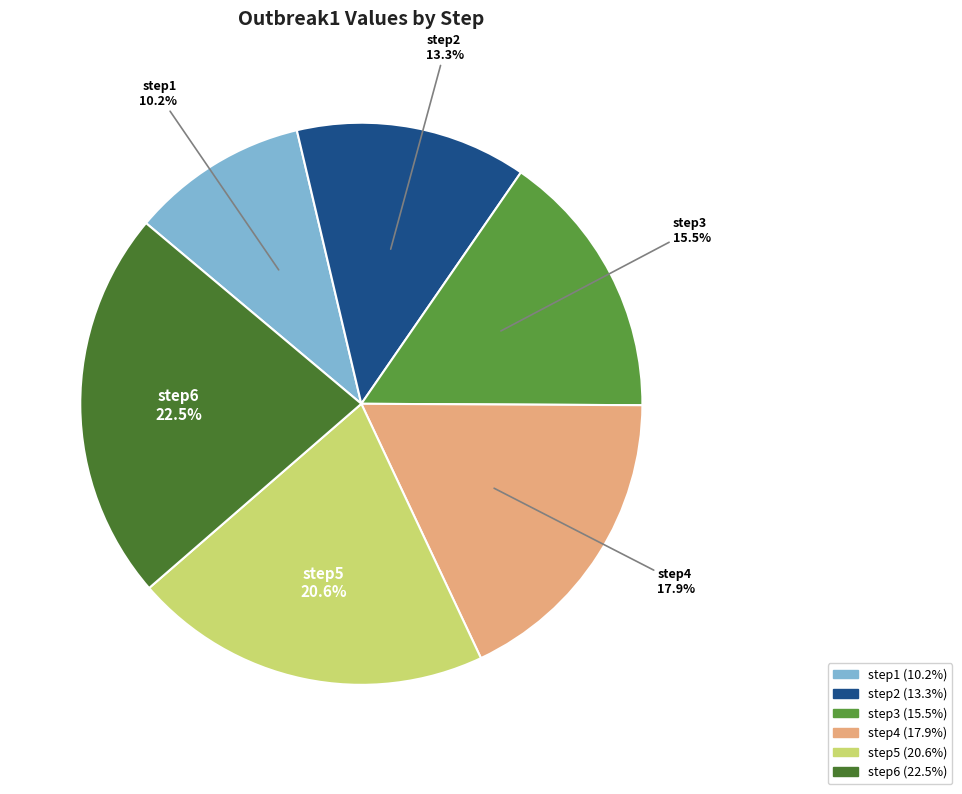

To the nearest percent, what percentage of the pie is step2?

13%